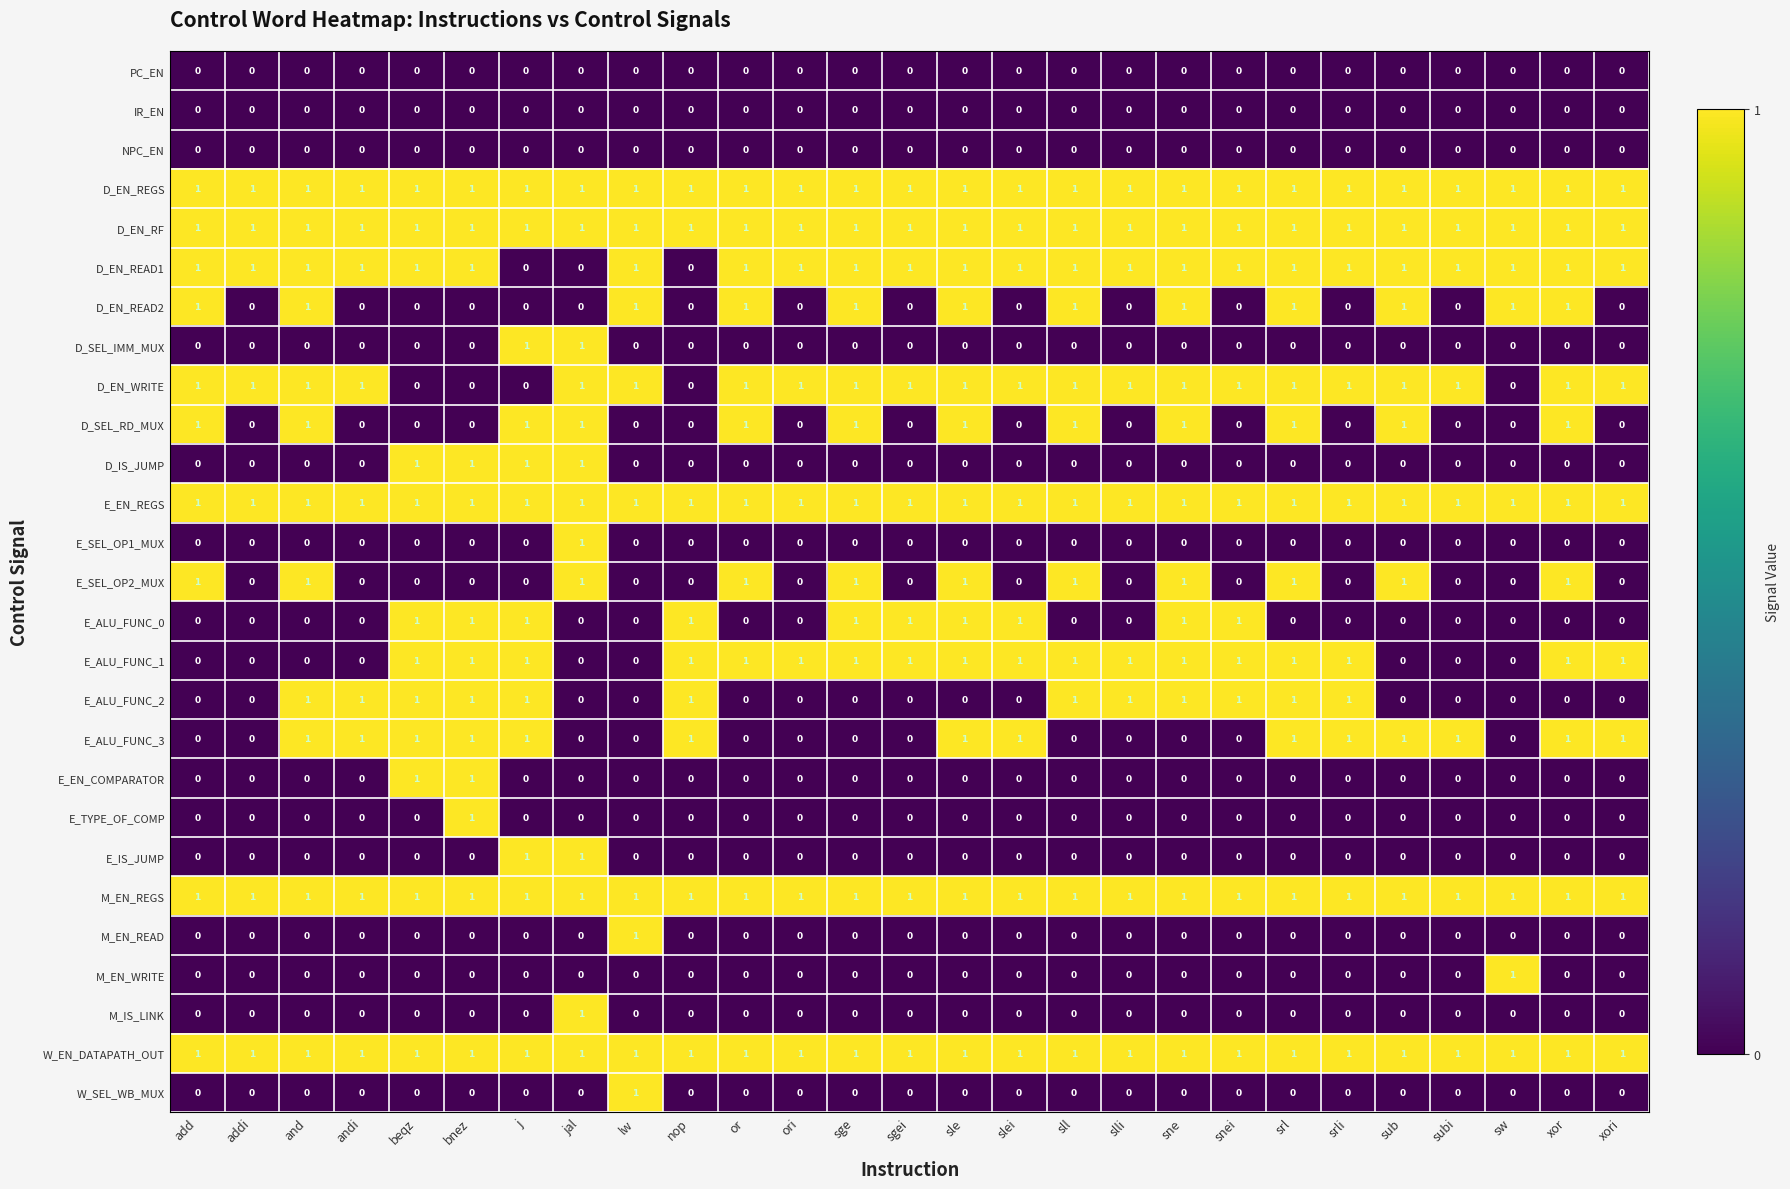

The value of M_EN_REGS at srl is 2. True or false?

False